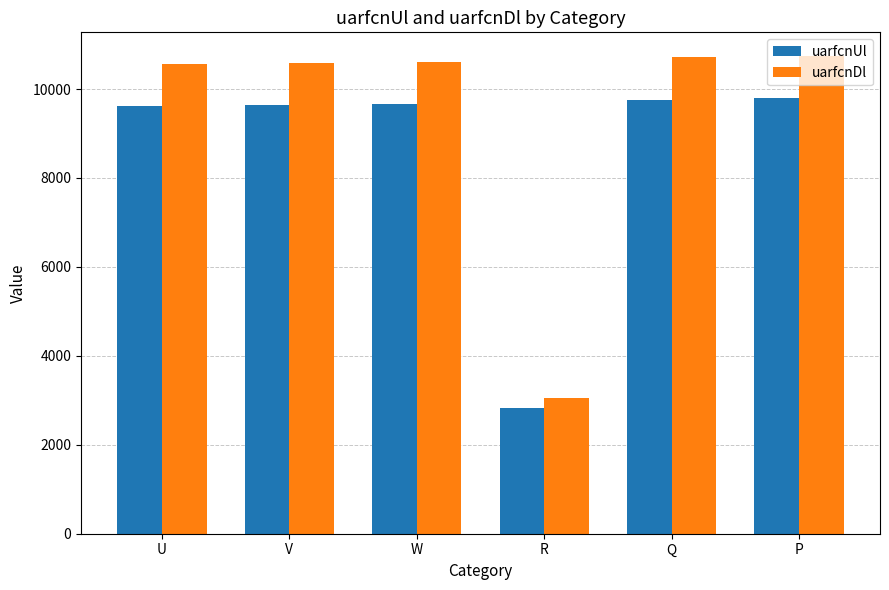

The value of uarfcnDl at P is 10738. True or false?

True